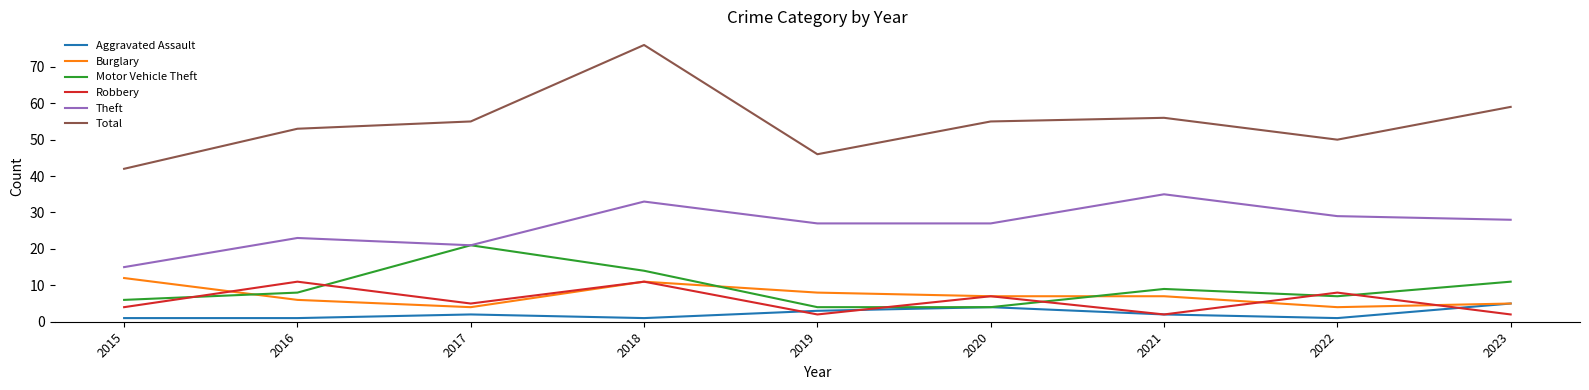

What is the difference between the highest and lowest values at 2020?

51